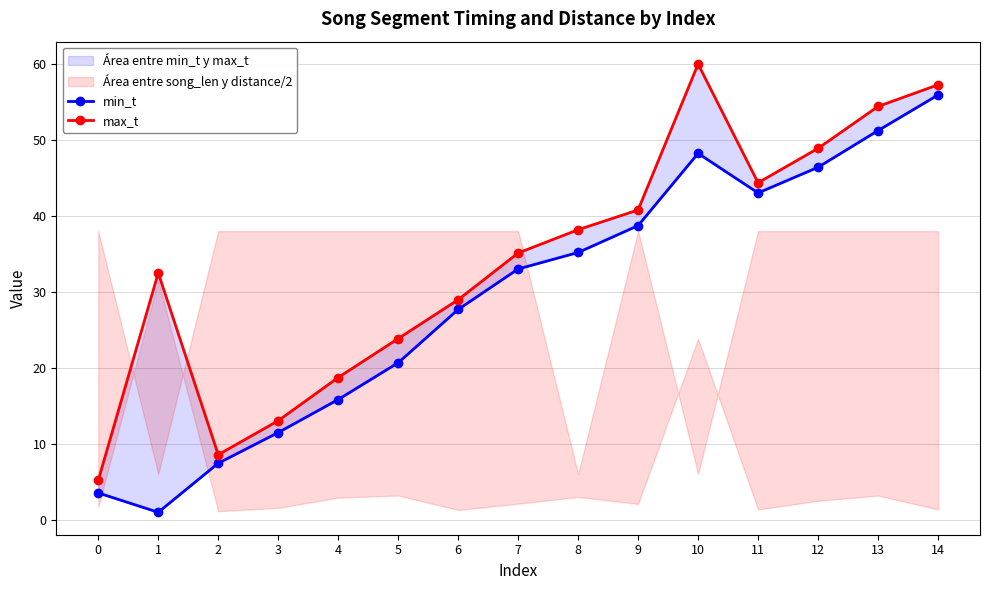

What is the sum of all min_t values?

439.3